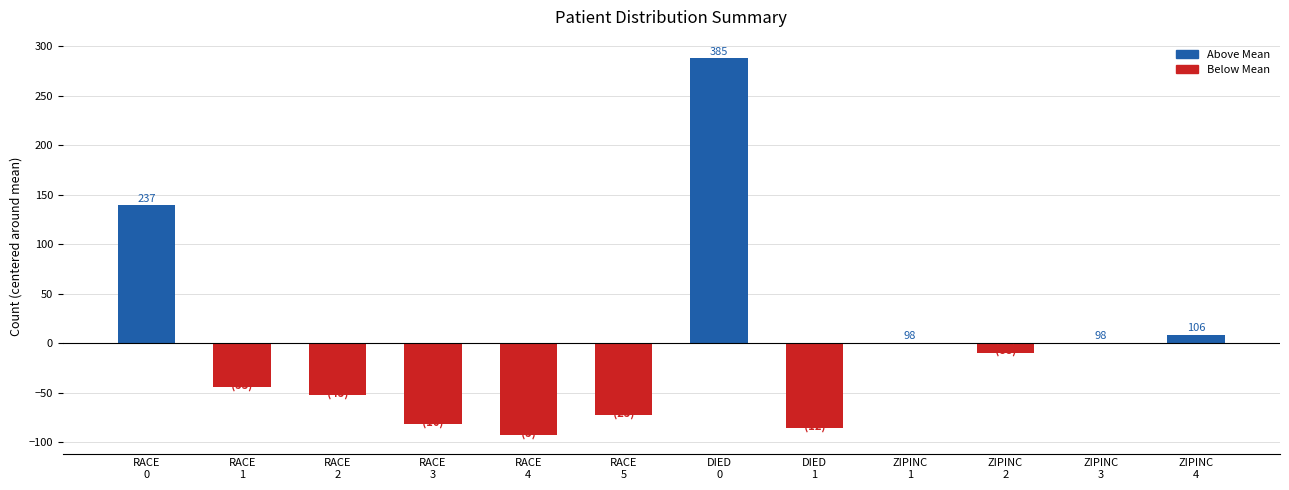

What is the sum of the values at DIED
0 and RACE
4?

195.3